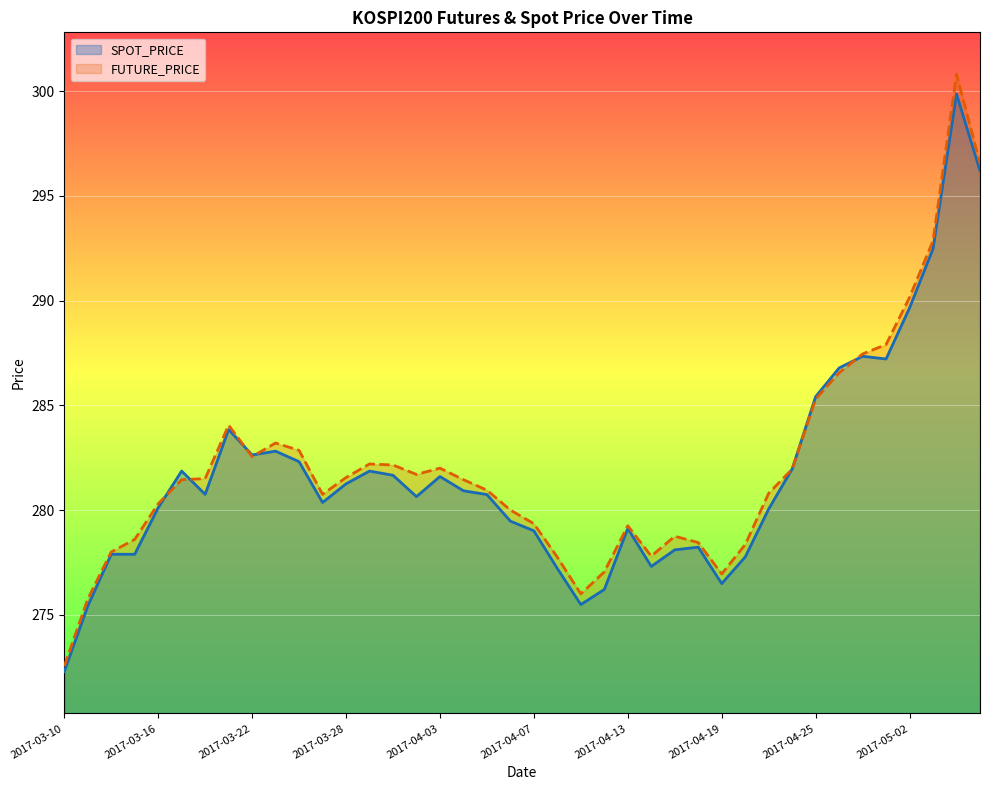

At which label is SPOT_PRICE closest to 286?

2017-04-25